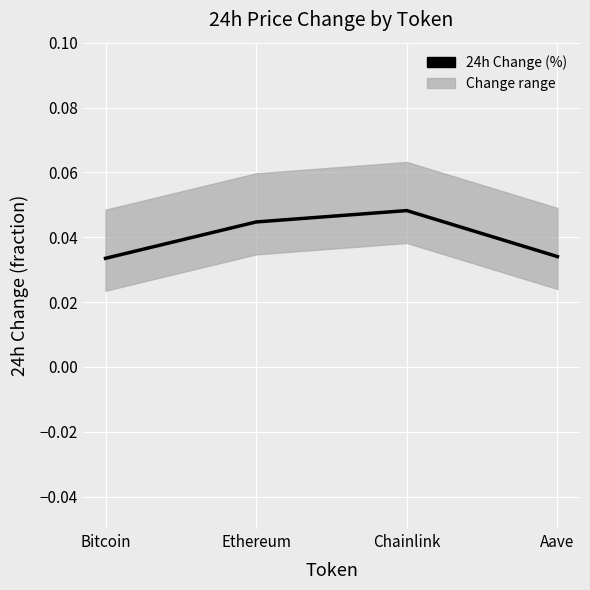

How many lines are shown in the chart?

1